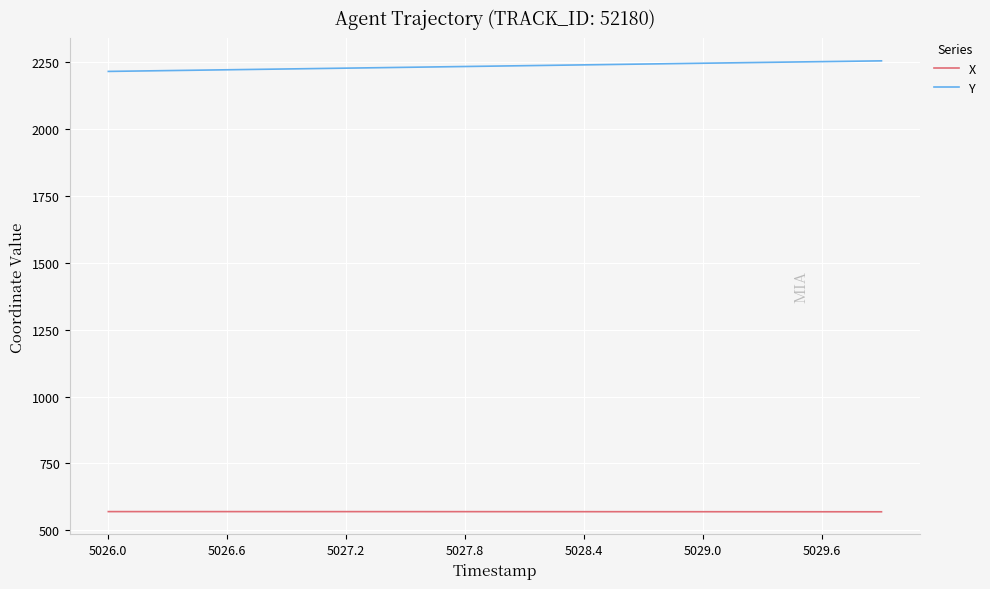

What is the maximum value shown in the chart?

2254.3